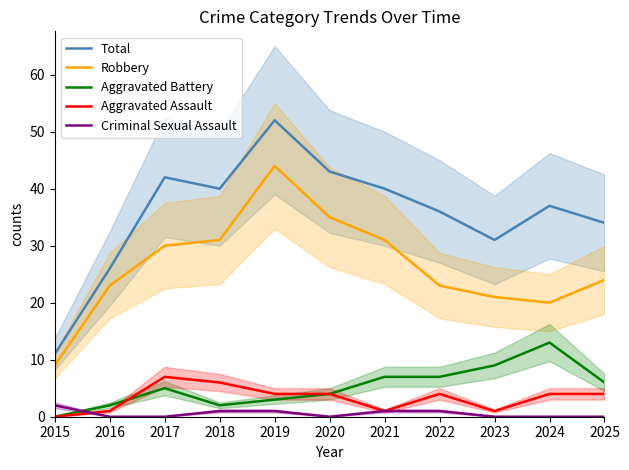

At which category does the chart reach its minimum across all series?

2015